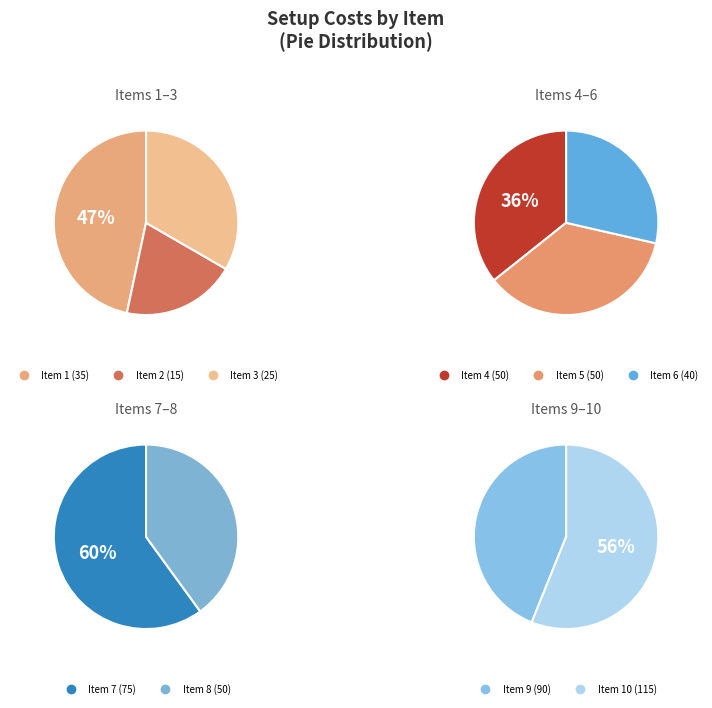

Rank the categories by value from lowest to highest.

2, 3, 1, 6, 4, 5, 8, 7, 9, 10